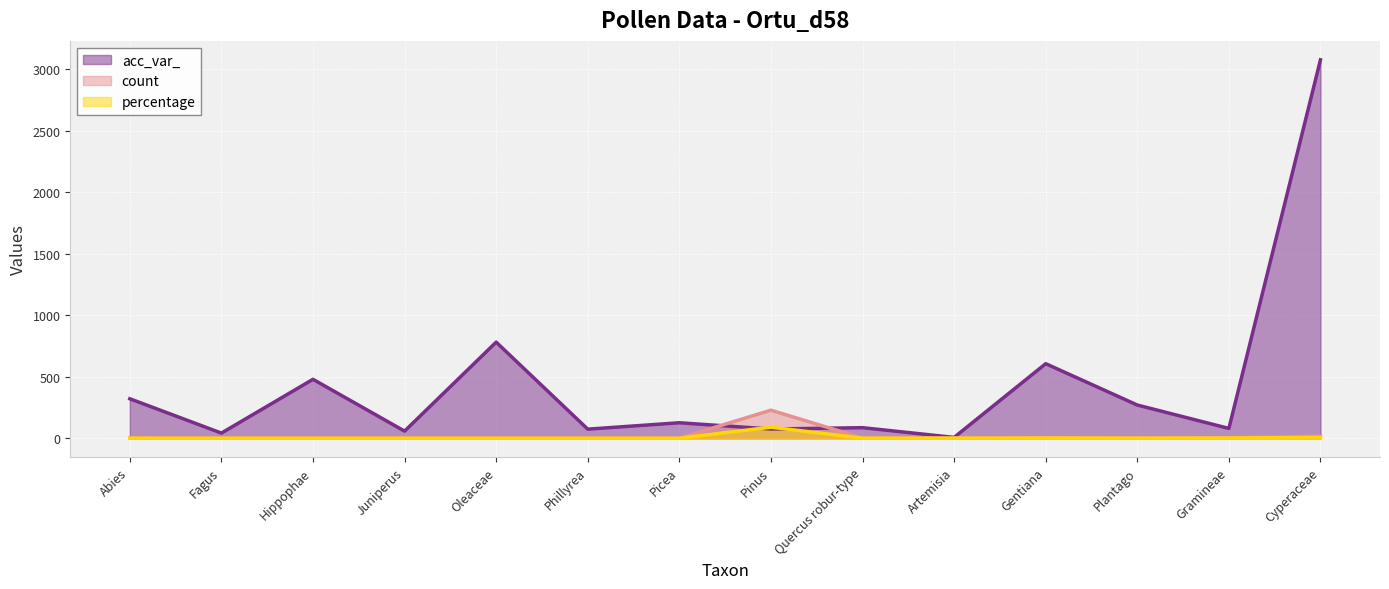

Is the value of count at Phillyrea greater than the value of percentage at Artemisia?

Yes